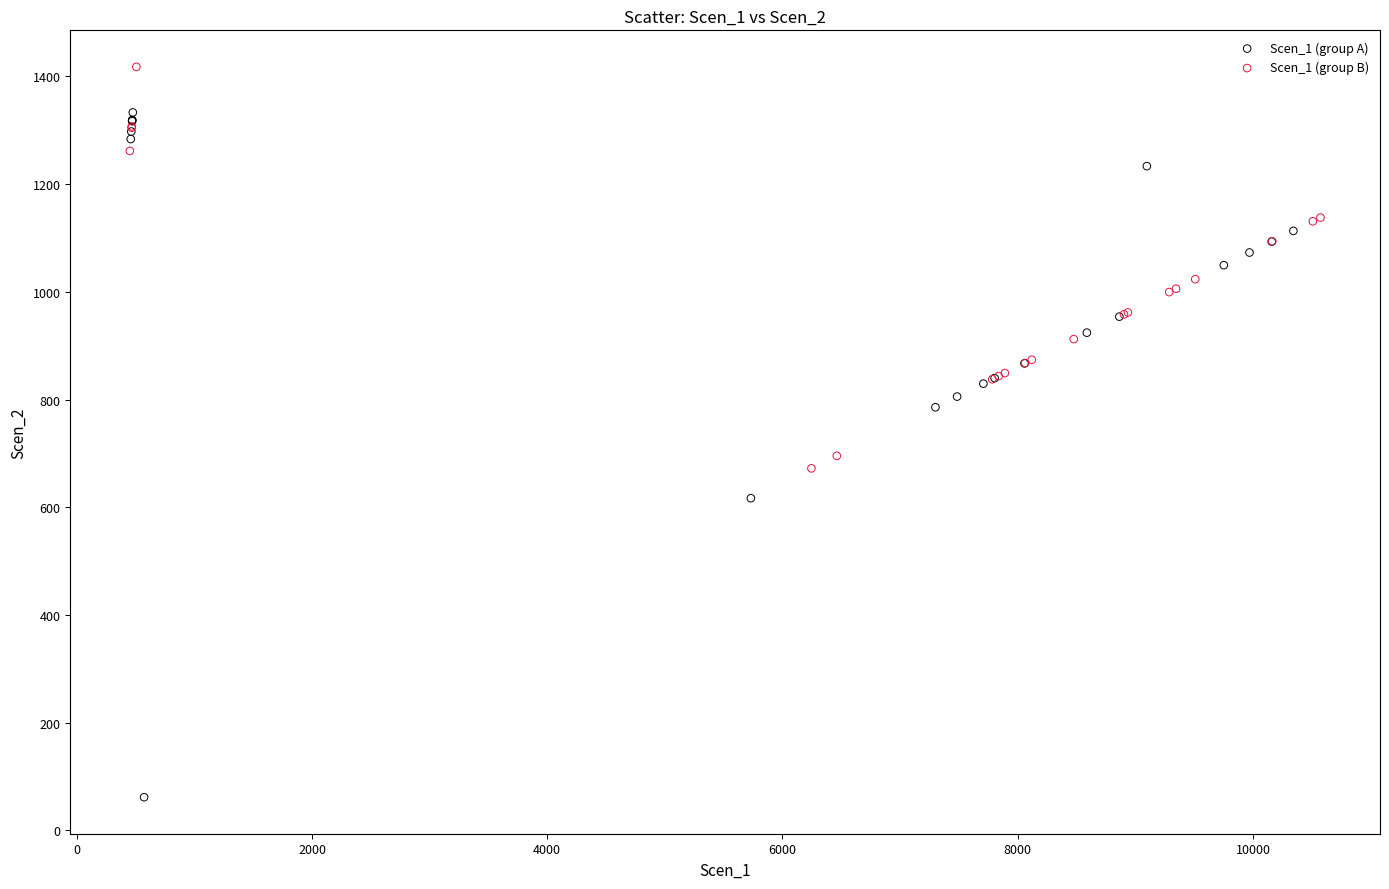

Which series has the largest Y range (max minus min)?

Scen_1 (group A)